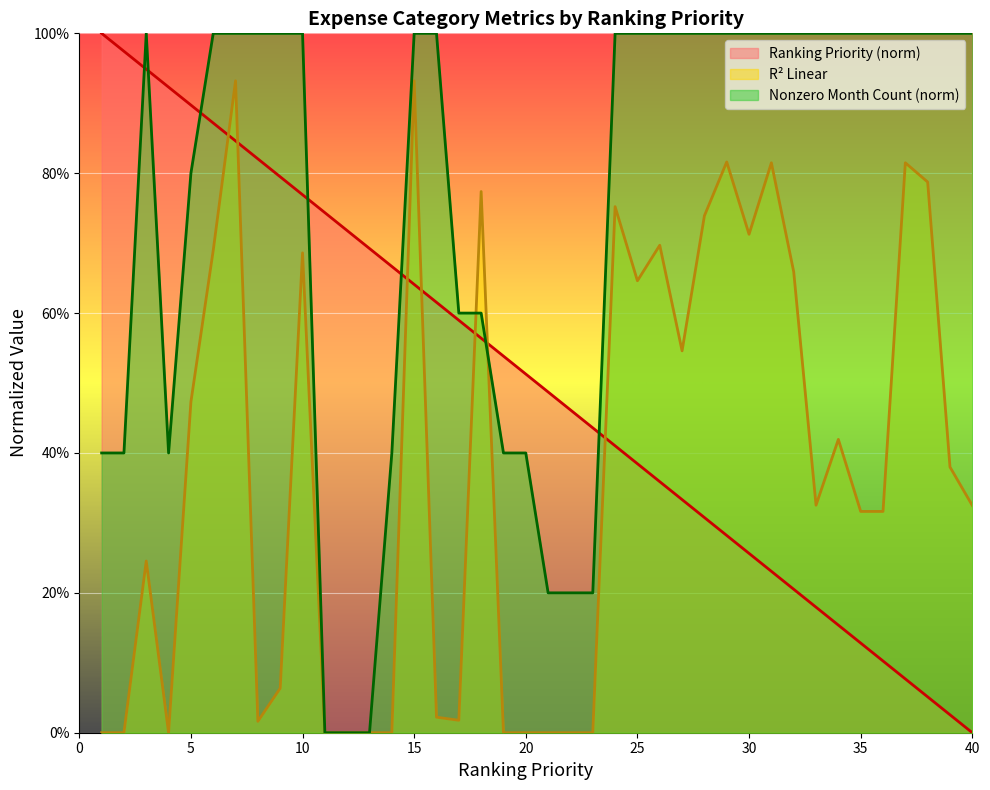

The R² Linear series shows 0.3 at 33. True or false?

True